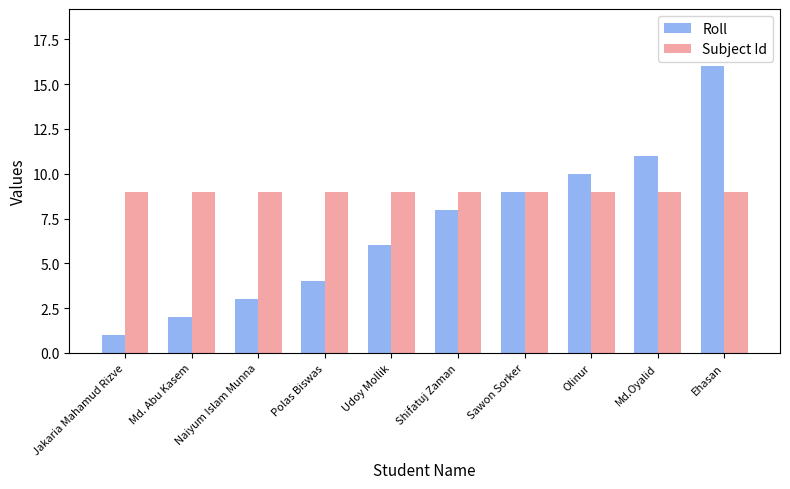

How many data points in Roll are less than 8?

5